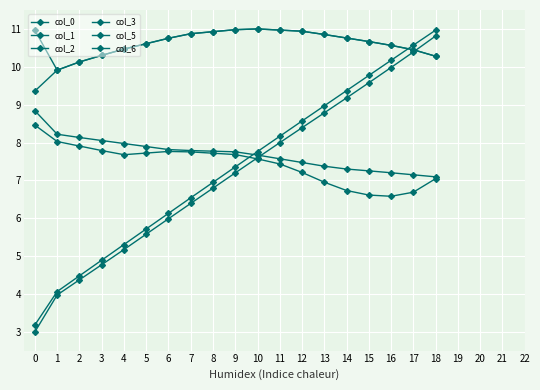

How many data points does each series have?

19